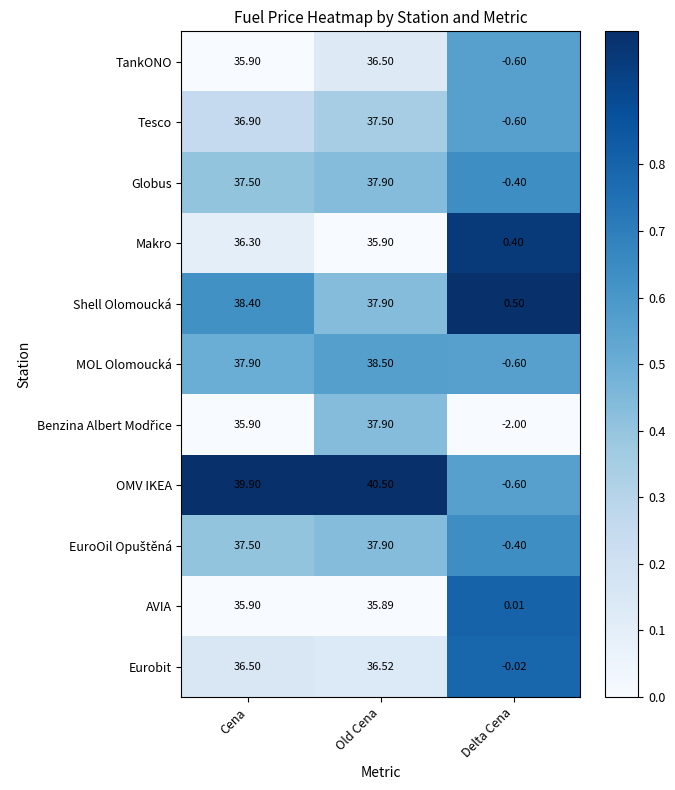

At which category does the chart reach its minimum across all series?

Delta Cena